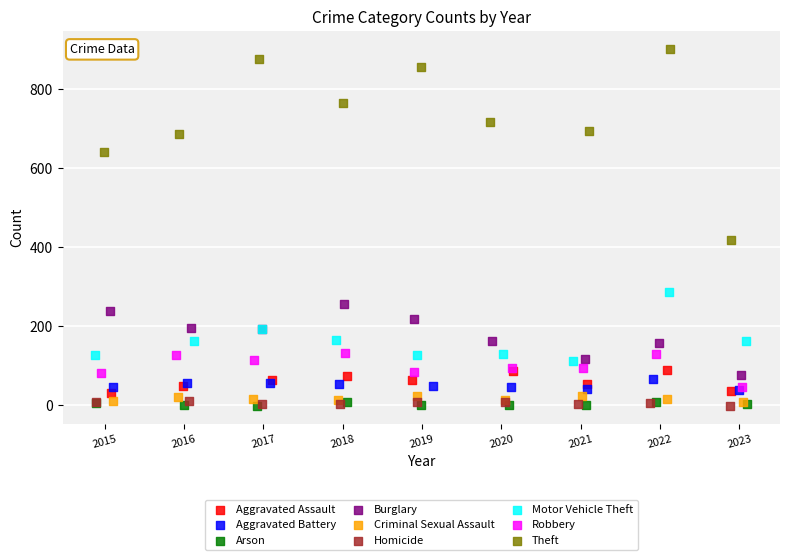

What are all the series names shown in the legend?

Aggravated Assault, Aggravated Battery, Arson, Burglary, Criminal Sexual Assault, Homicide, Motor Vehicle Theft, Robbery, Theft